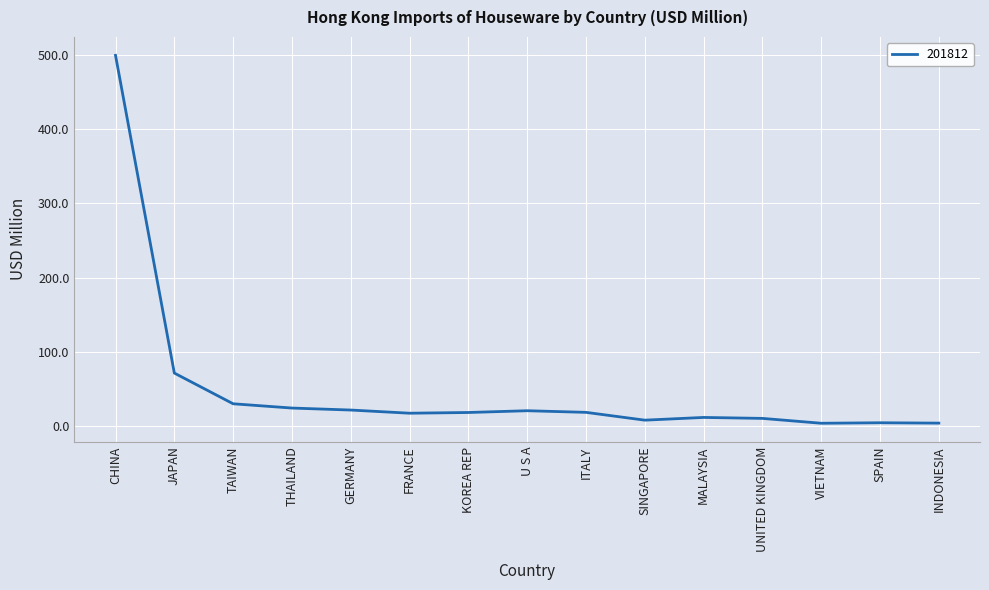

What is the greatest value displayed?

499.7